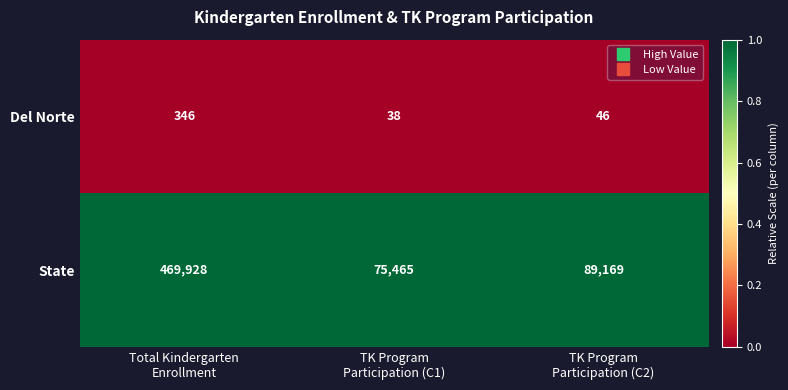

Which series has the widest spread of values?

State